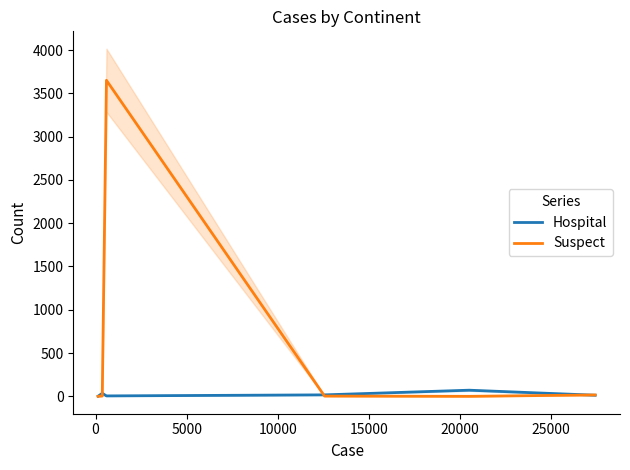

True or false: Hospital has a value of 106 at 15000.

False